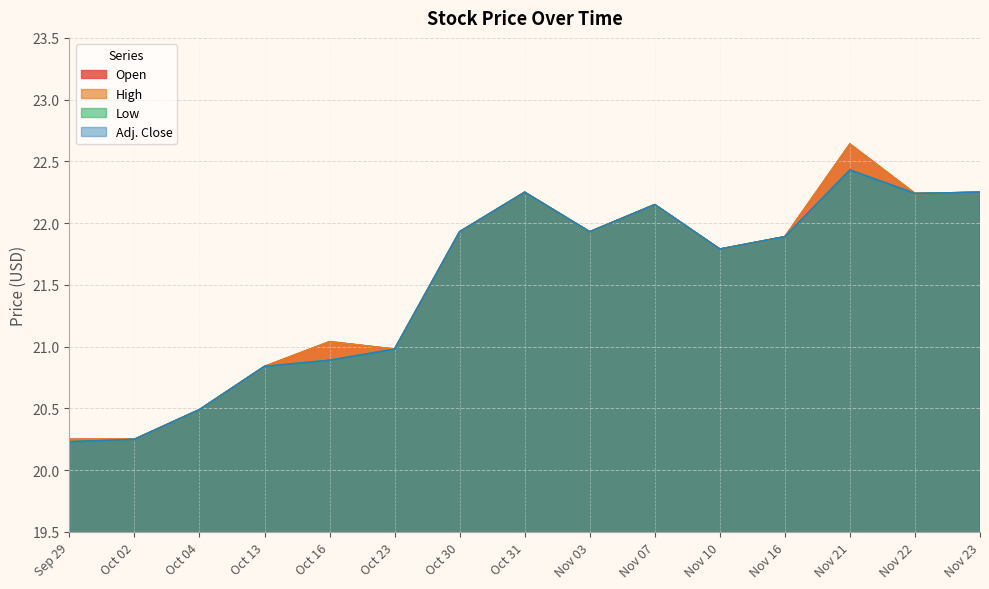

At how many categories does at least one series exceed 20?

15